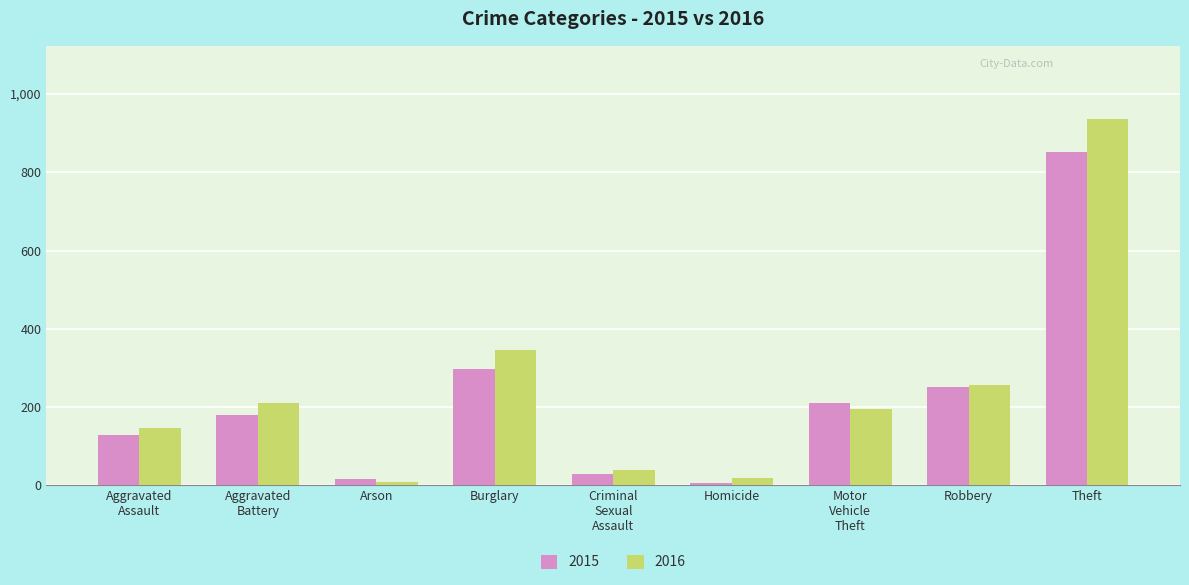

Where is 2015 nearest to the value 428?

Burglary